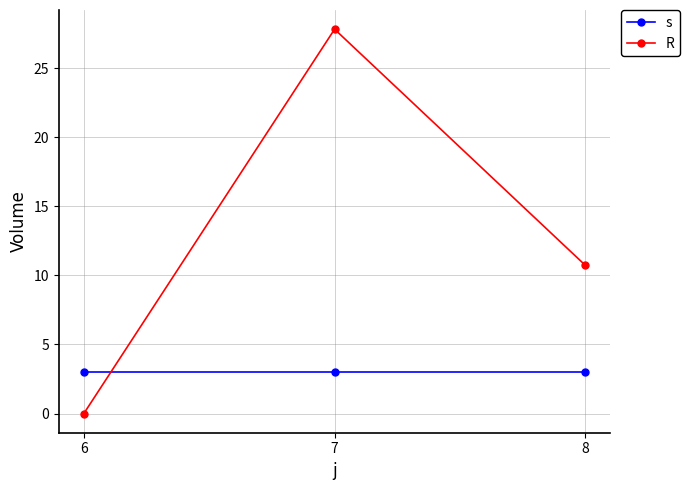

What is the total value across all series at 6?

3.0